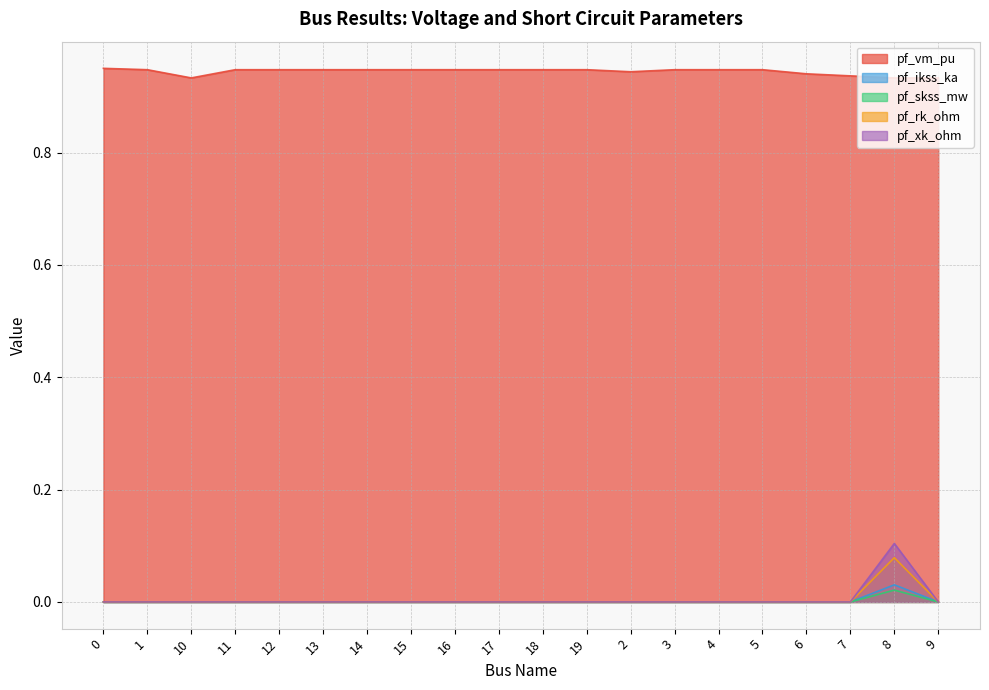

How many lines are shown in the chart?

5